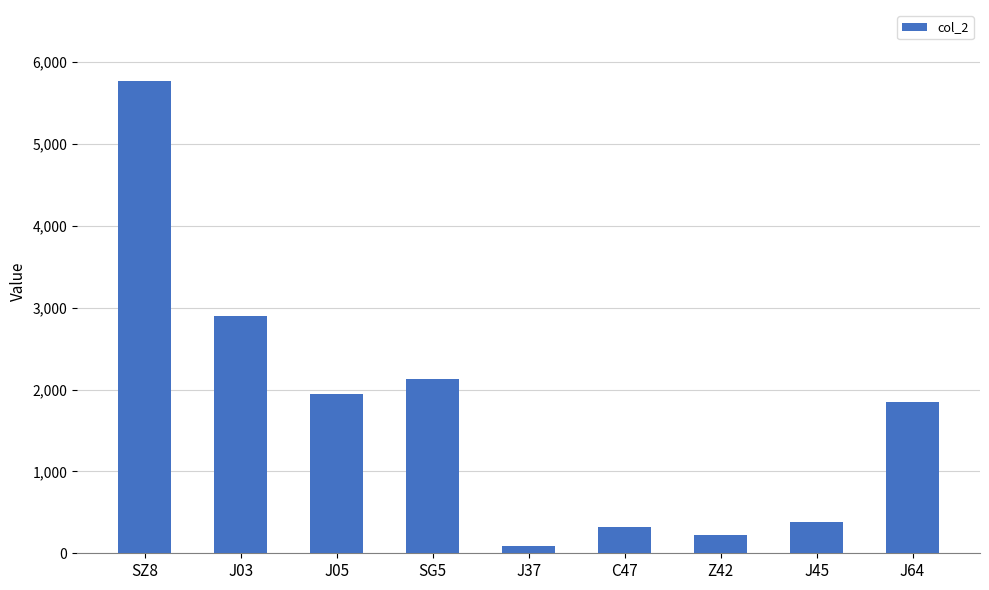

What is the change in value from SZ8 to C47?

-5452.5